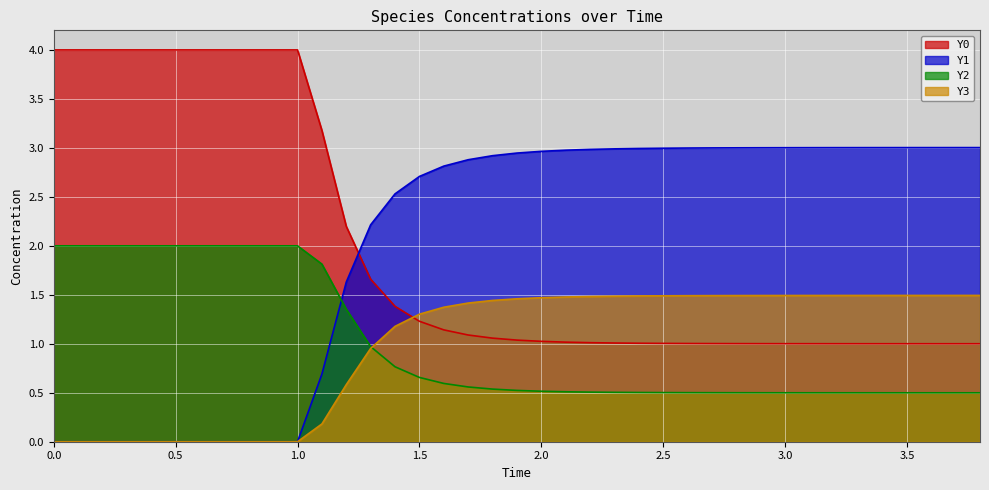

Count the Y2 values in the range 0 to 2.

39